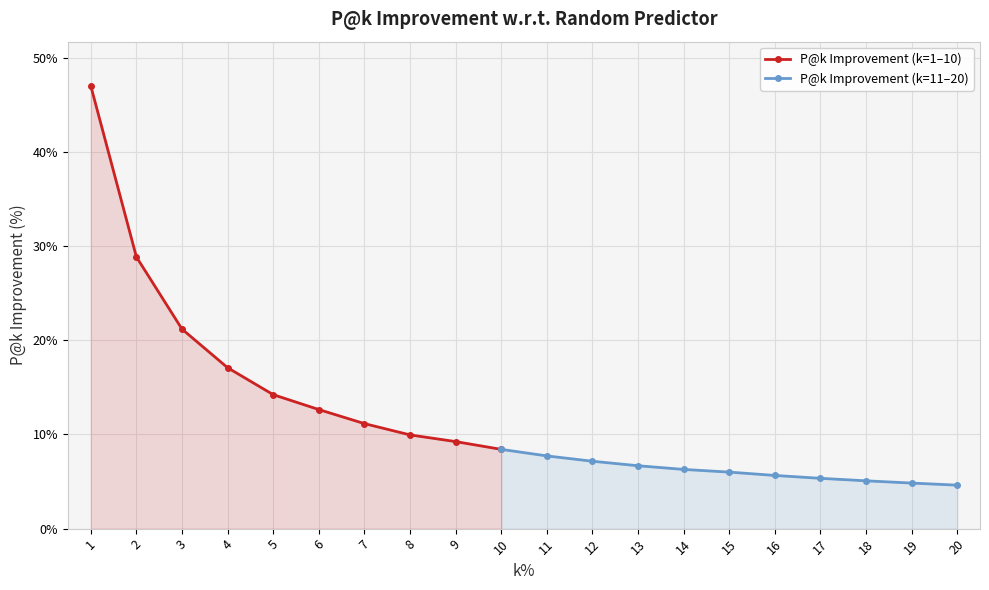

Where is the data nearest to the value 25?

3